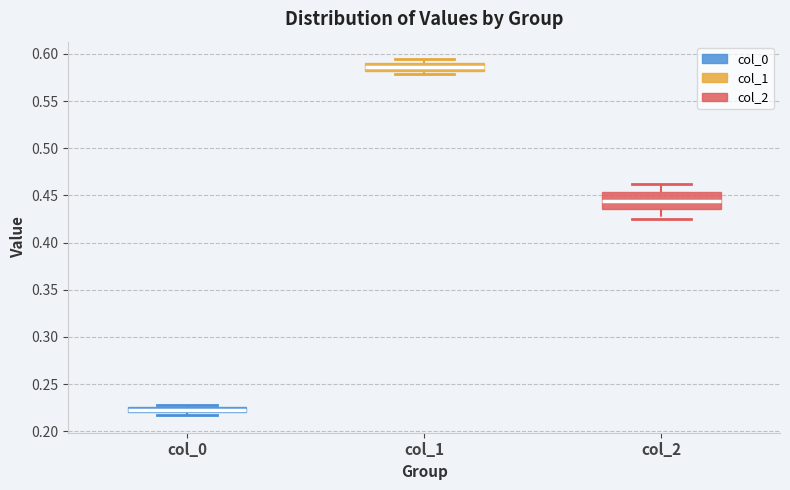

Where is the lower edge of the box for col_2 on the y-axis? The values are not printed on the chart, so give them approximately, as read against the axis.

0.435